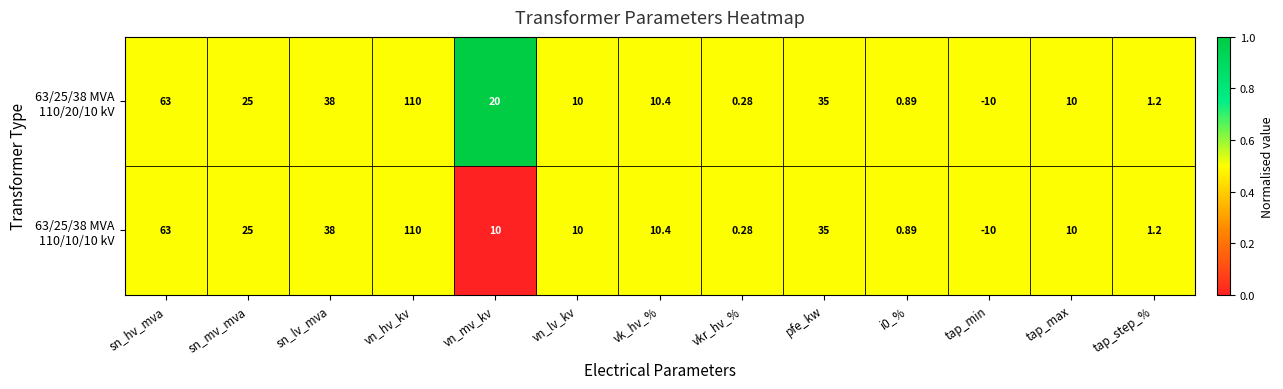

At which category is the sum across all series the highest?

vn_hv_kv